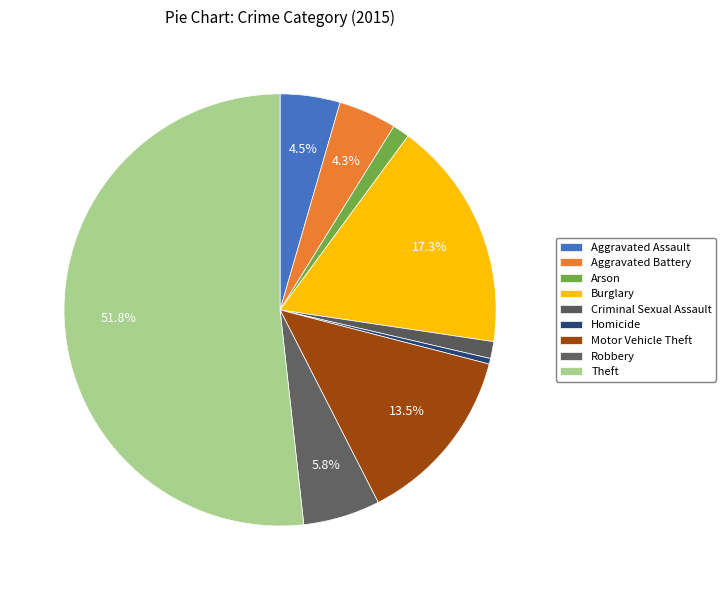

Approximately how many times larger is the value at Homicide compared to Robbery?

0.1